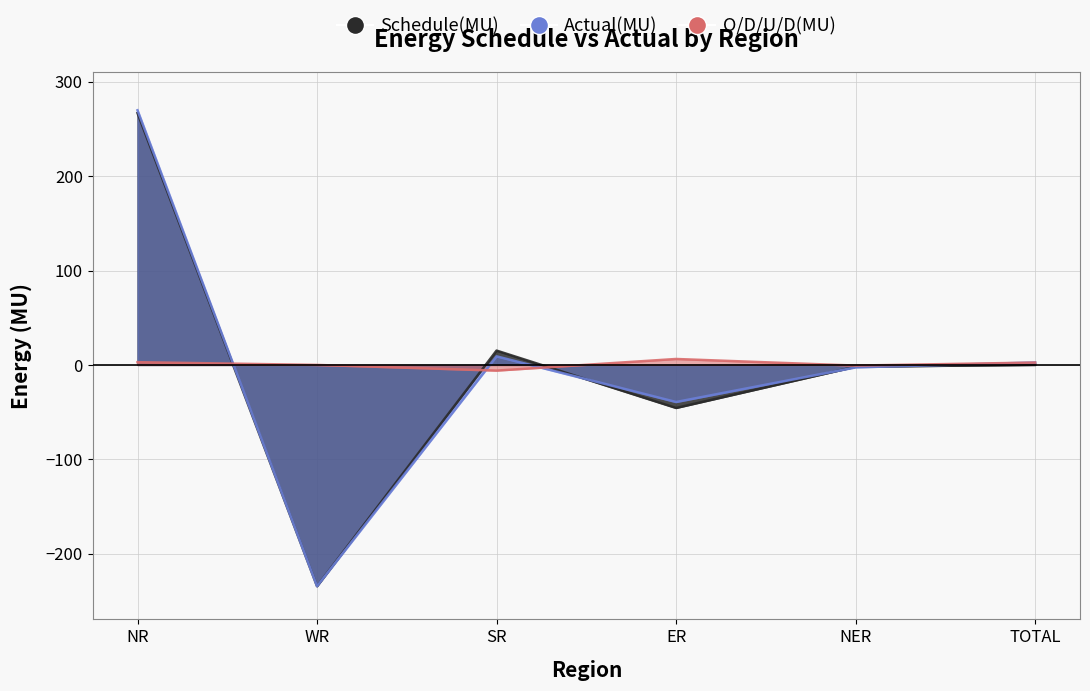

What is the label of the 2nd point from the left?

WR